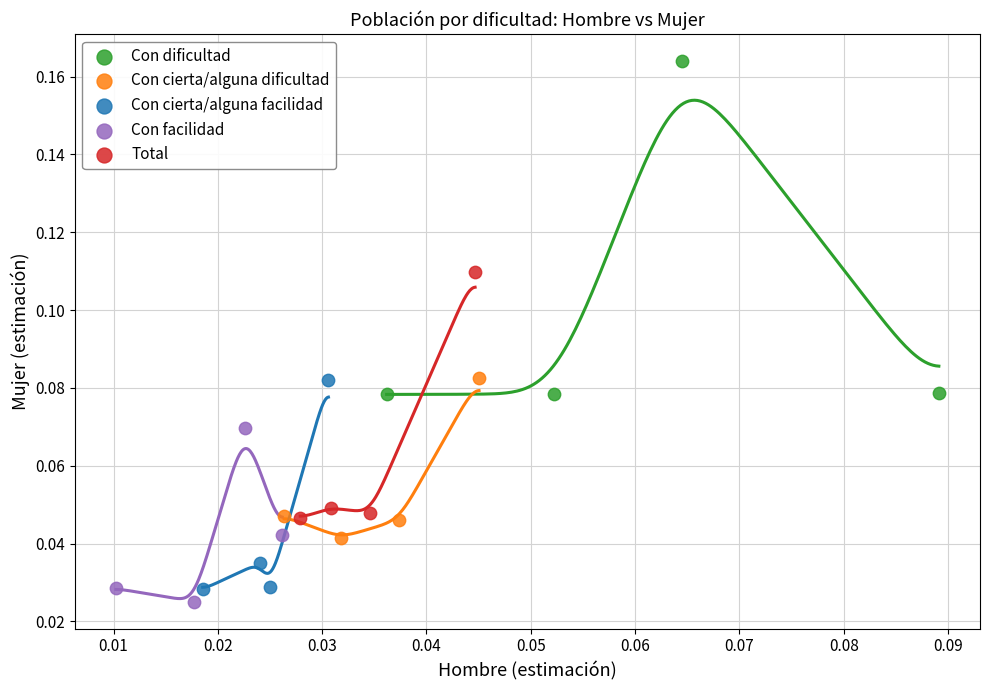

Which series contains the highest Y value?

Con dificultad